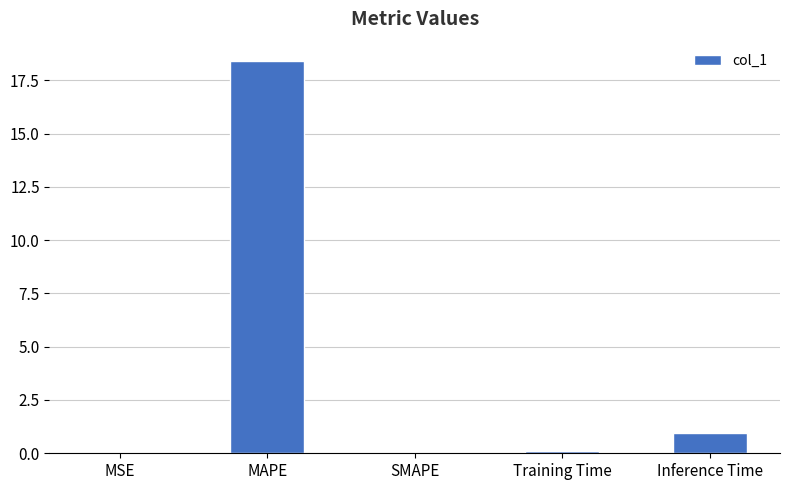

The value at Inference Time is 0.9. True or false?

True